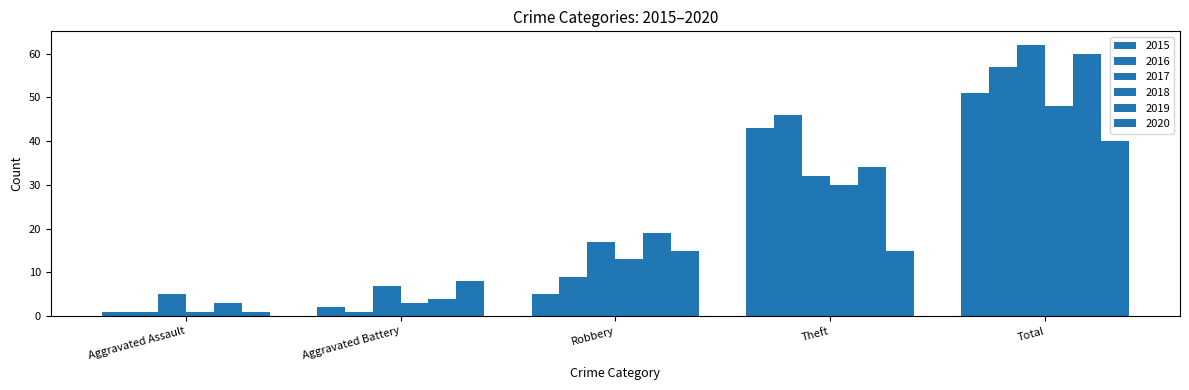

Where is 2019 nearest to the value 31?

Theft